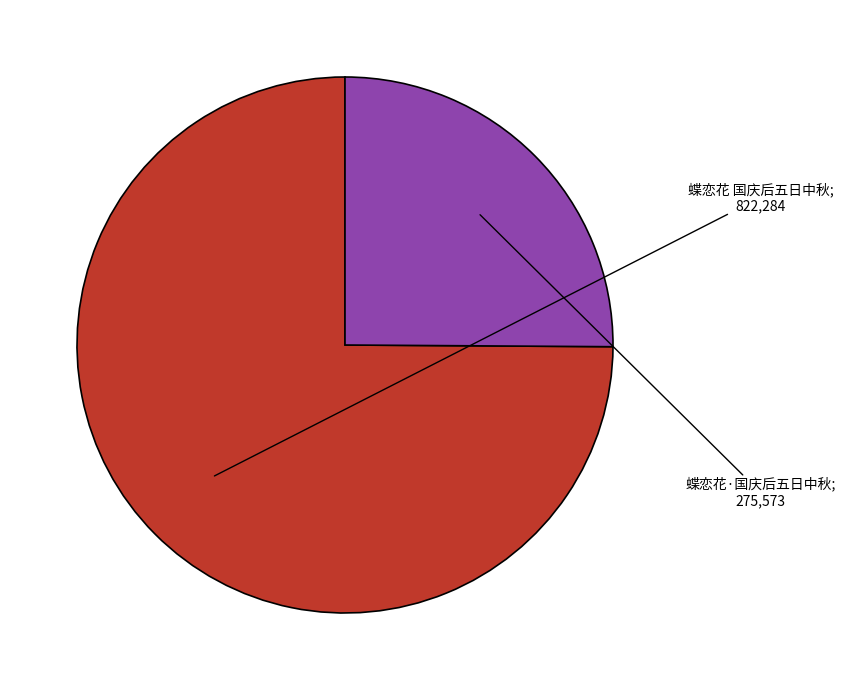

Does any single category account for the majority?

Yes